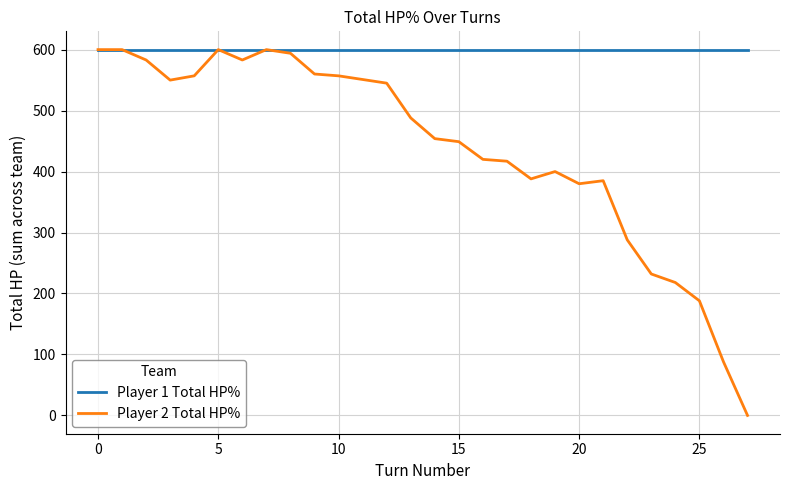

What are all the series names shown in the legend?

Player 1 Total HP%, Player 2 Total HP%